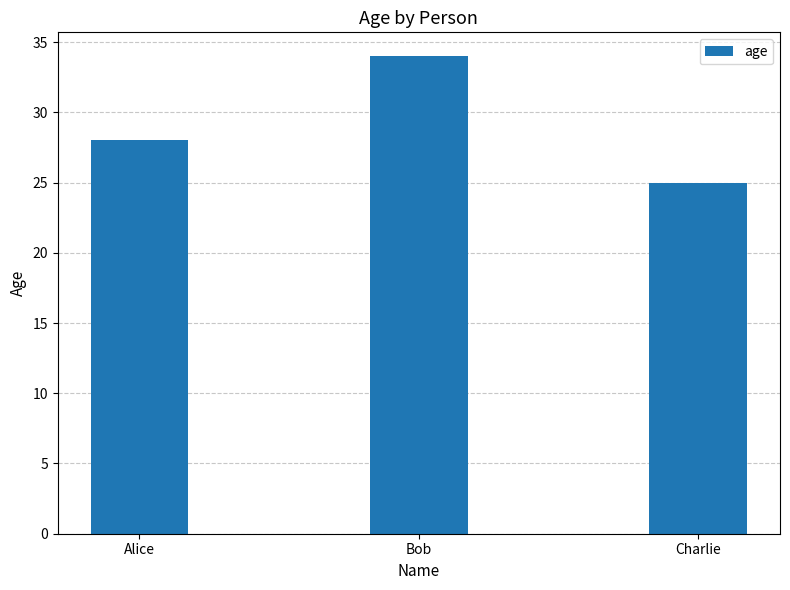

How many bars are there in total?

3